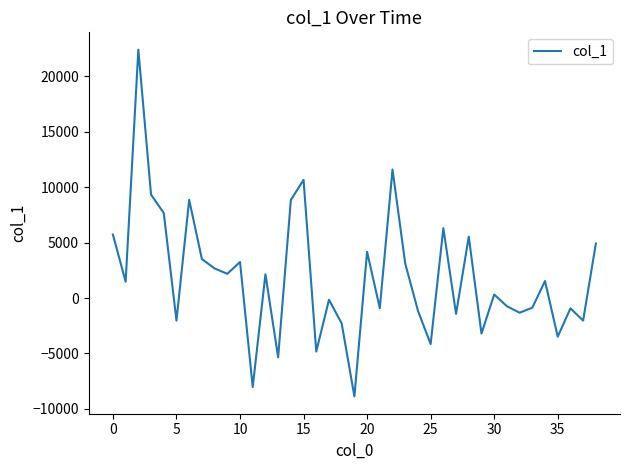

What is the minimum value shown in the chart?

-8870.4